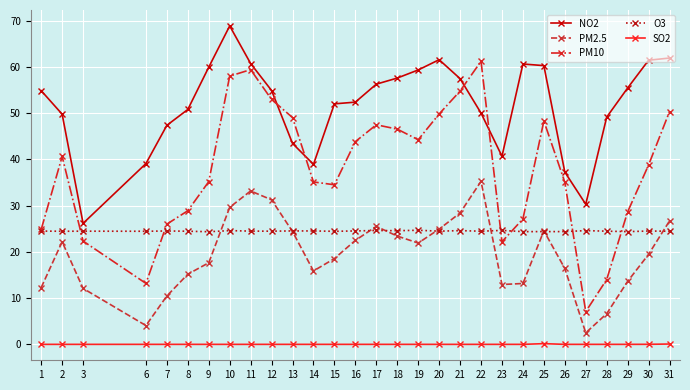

What is the value of the PM10 point at the 13th from the left?

34.5